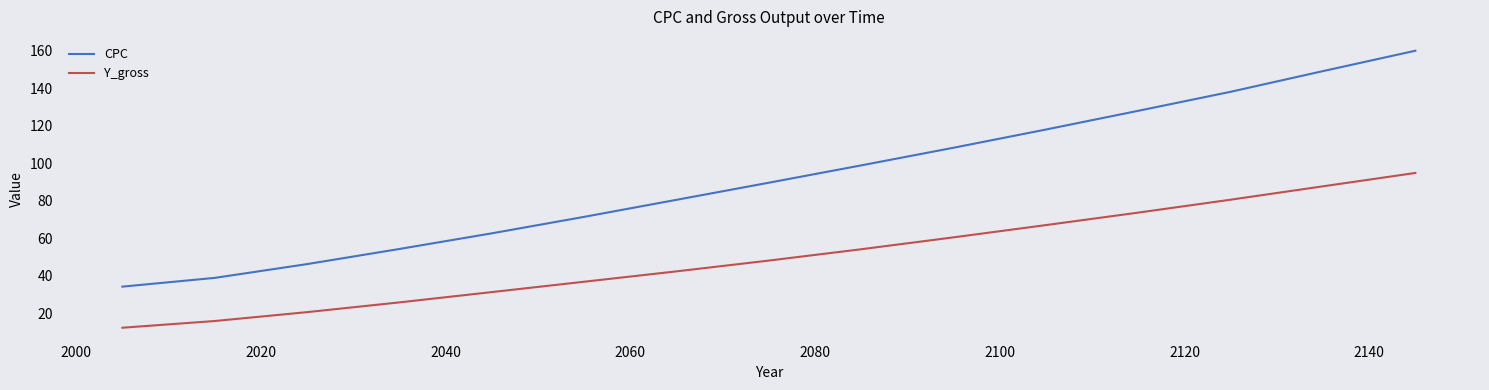

Which series has the largest total across all categories?

CPC